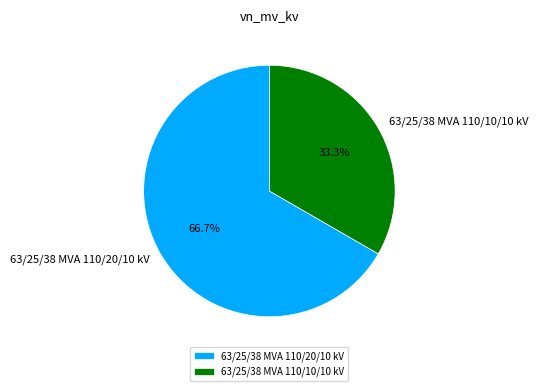

Which category accounts for the majority?

63/25/38 MVA 110/20/10 kV